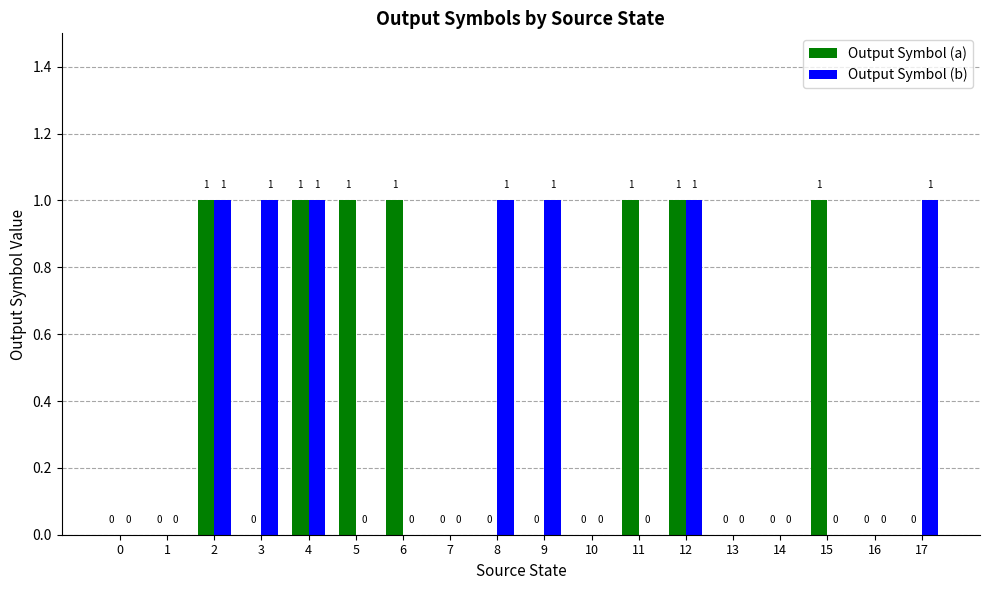

How many Output Symbol (a) values are between 0 and 1?

18